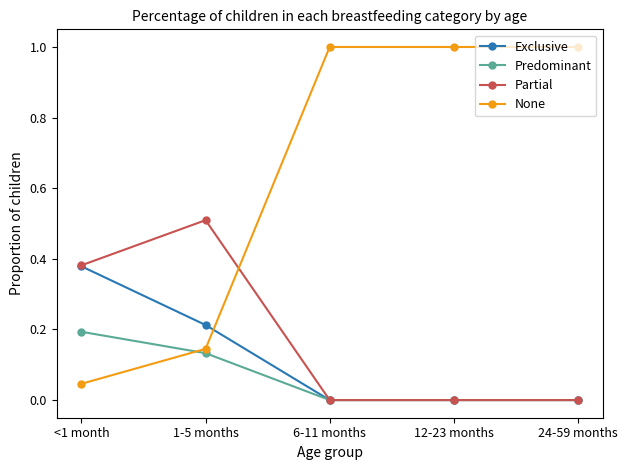

What is the label of the 3rd point from the right?

6-11 months